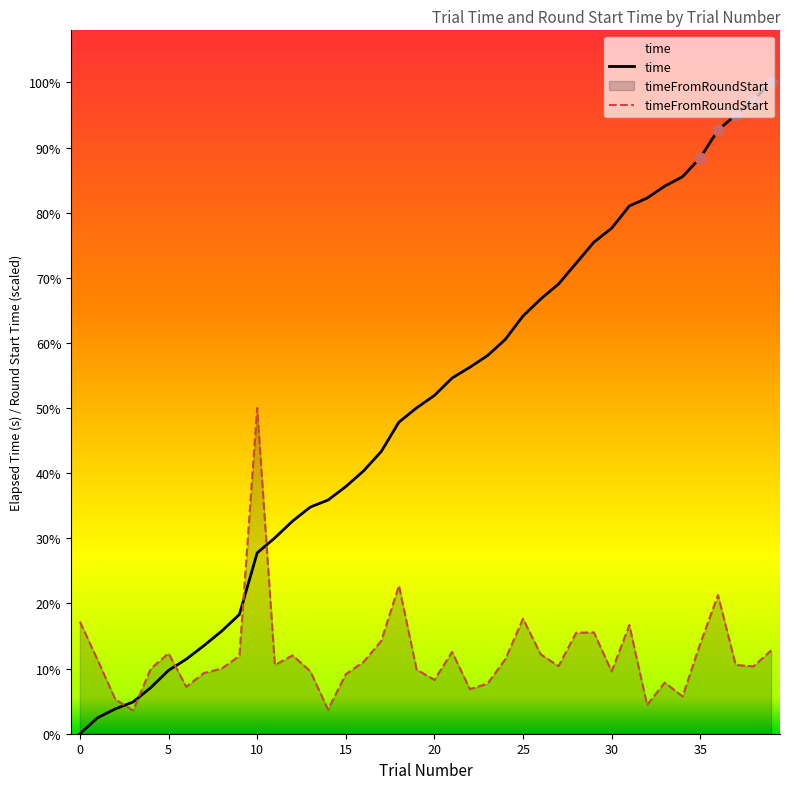

What are all the series names shown in the legend?

time, timeFromRoundStart